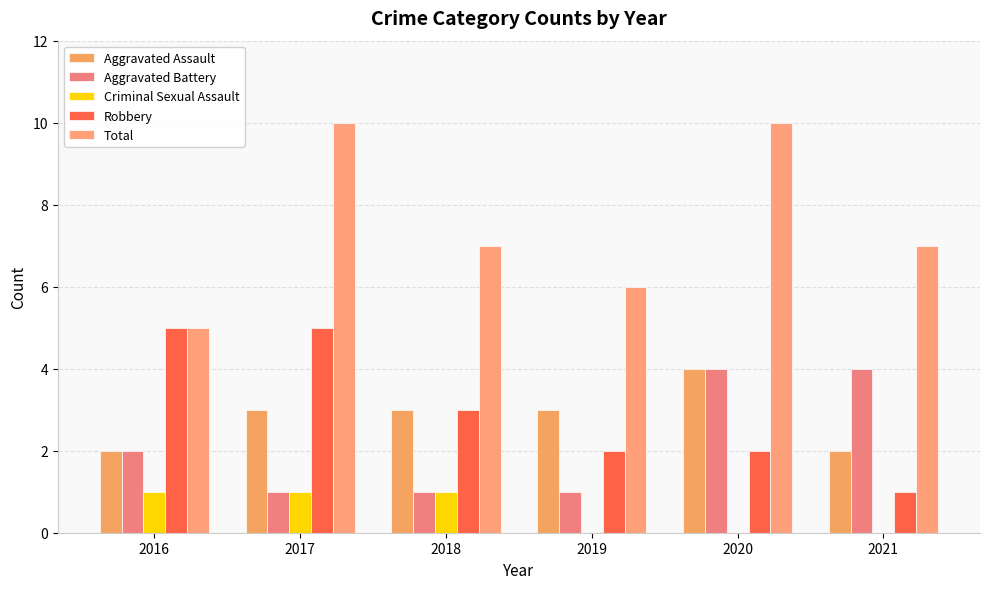

Between 2019 and 2020, which series saw the biggest shift?

Total